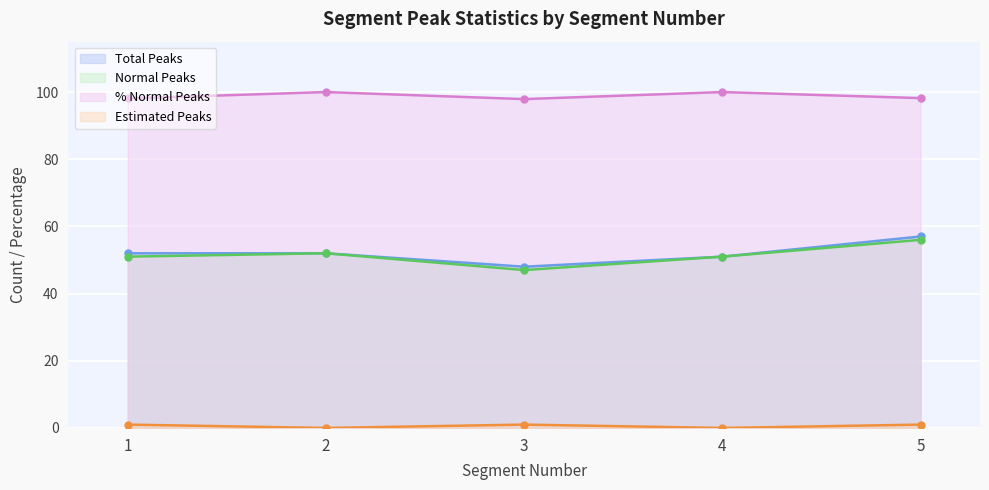

True or false: Normal Peaks and Estimated Peaks cross at least once.

False